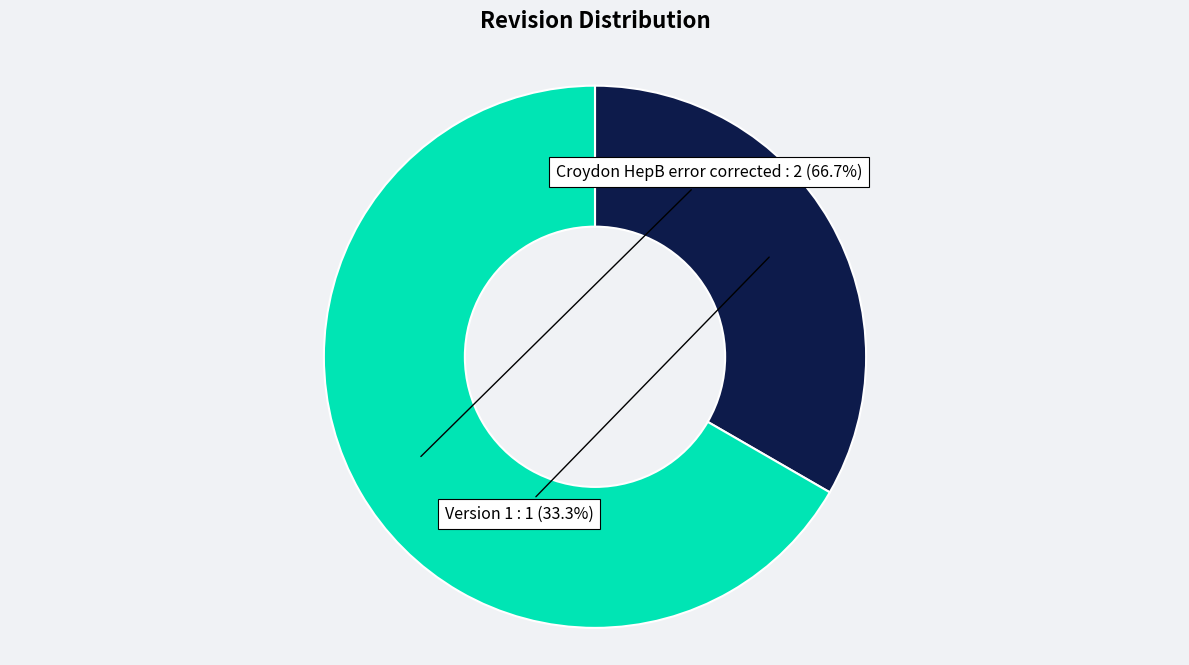

Is it true that Croydon HepB error corrected is 58% of the pie?

False